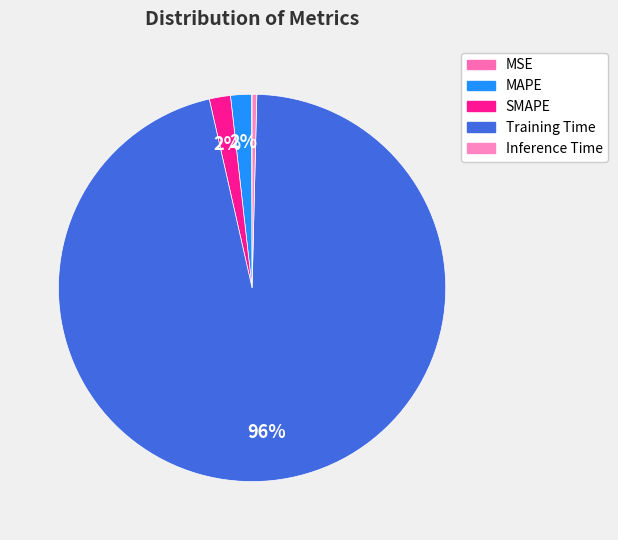

Which has a higher value, MSE or MAPE?

MAPE